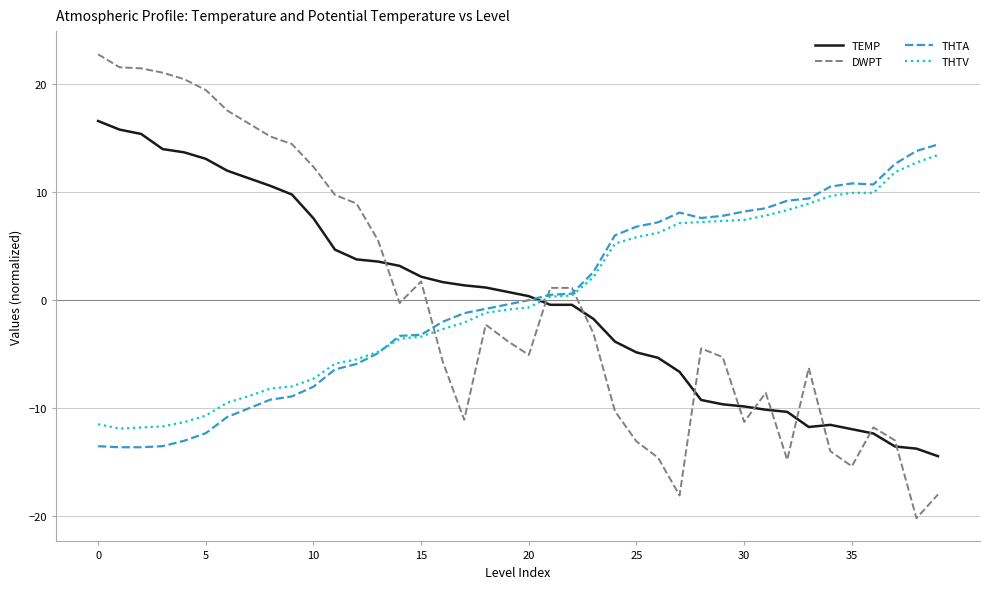

What is the minimum value shown in the chart?

-20.2